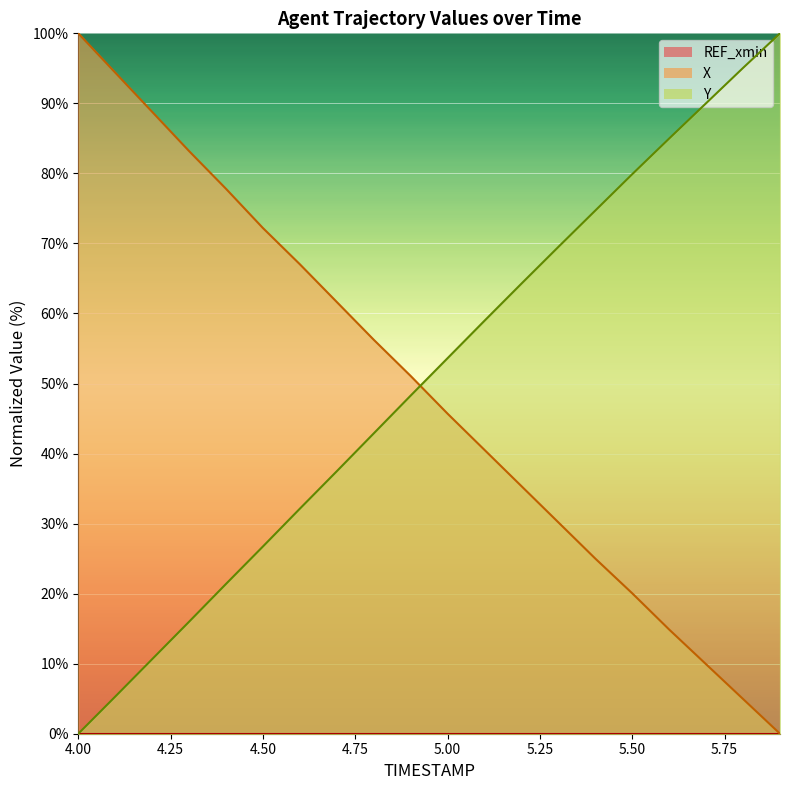

What is the difference between the maximum and minimum values in the X series?

100.0